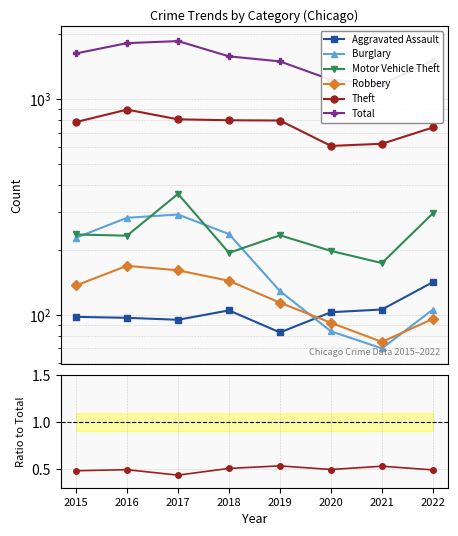

True or false: Aggravated Assault and Motor Vehicle Theft intersect in this chart.

False